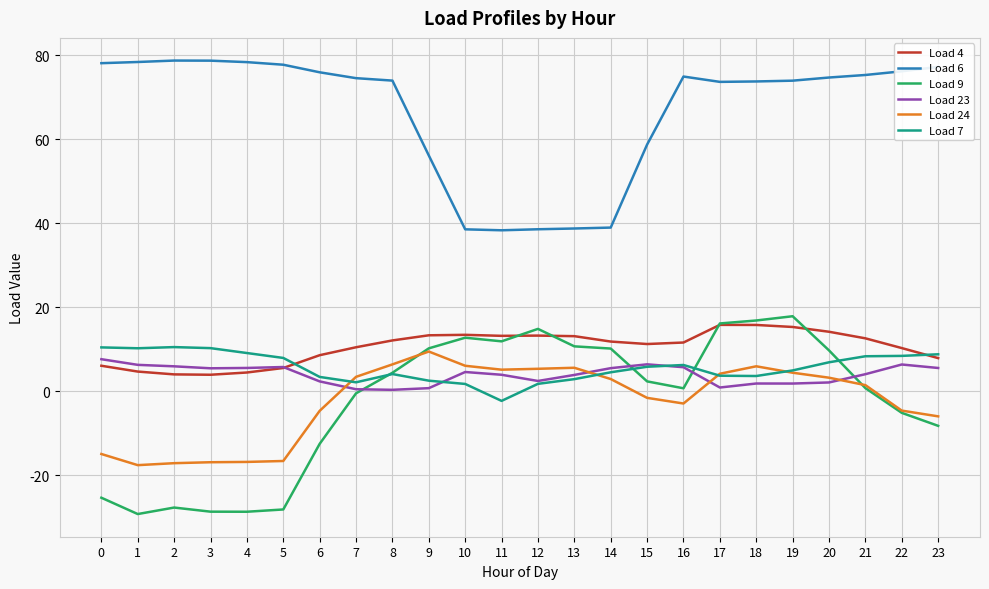

What is the smallest value displayed?

-29.2